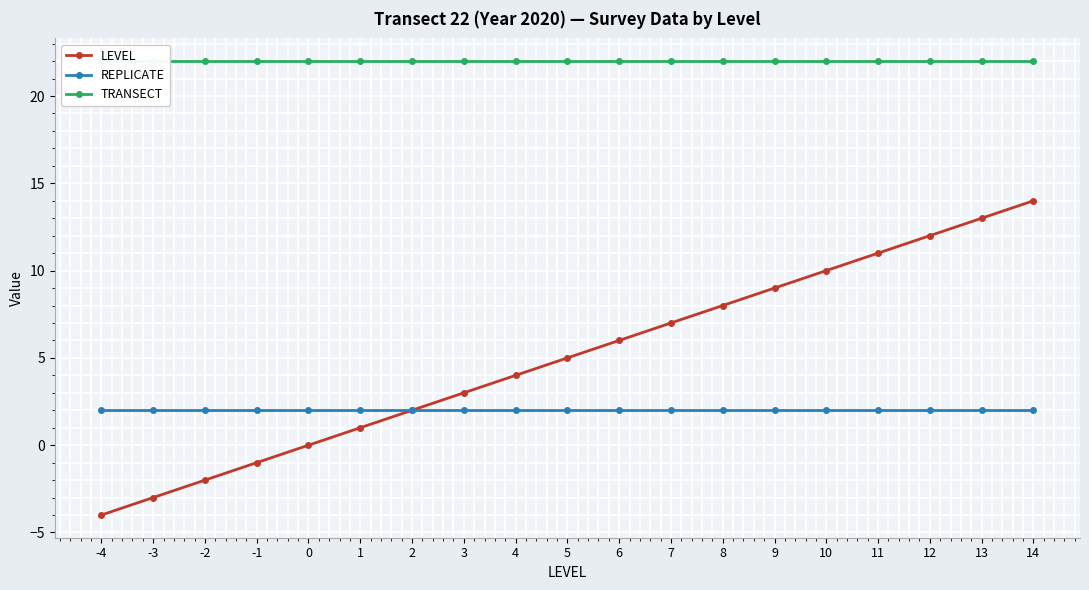

What is the value of the LEVEL point at the 2nd from the left?

-3